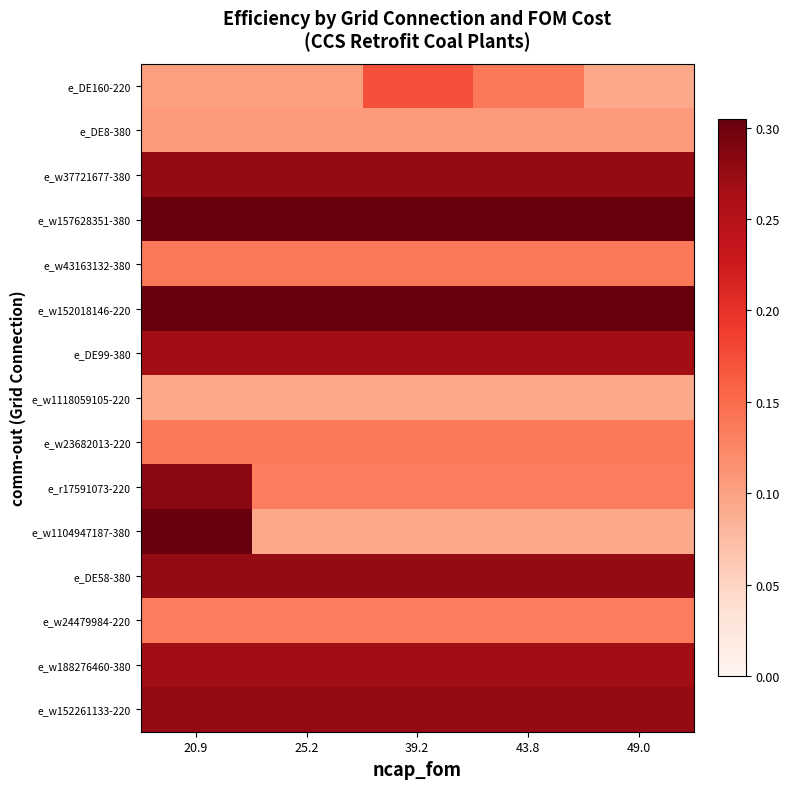

At how many categories does at least one series exceed 0?

5